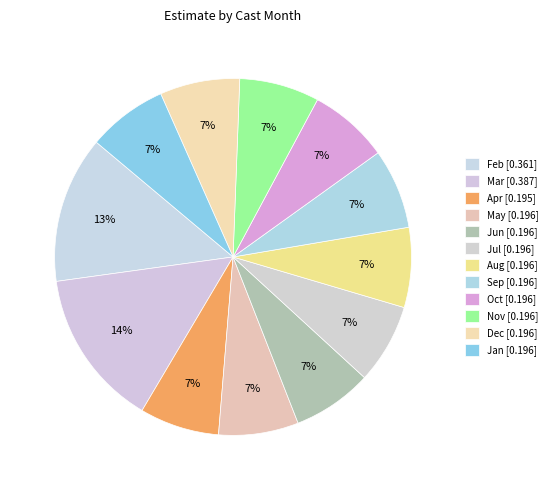

Count the number of slices in the pie.

12